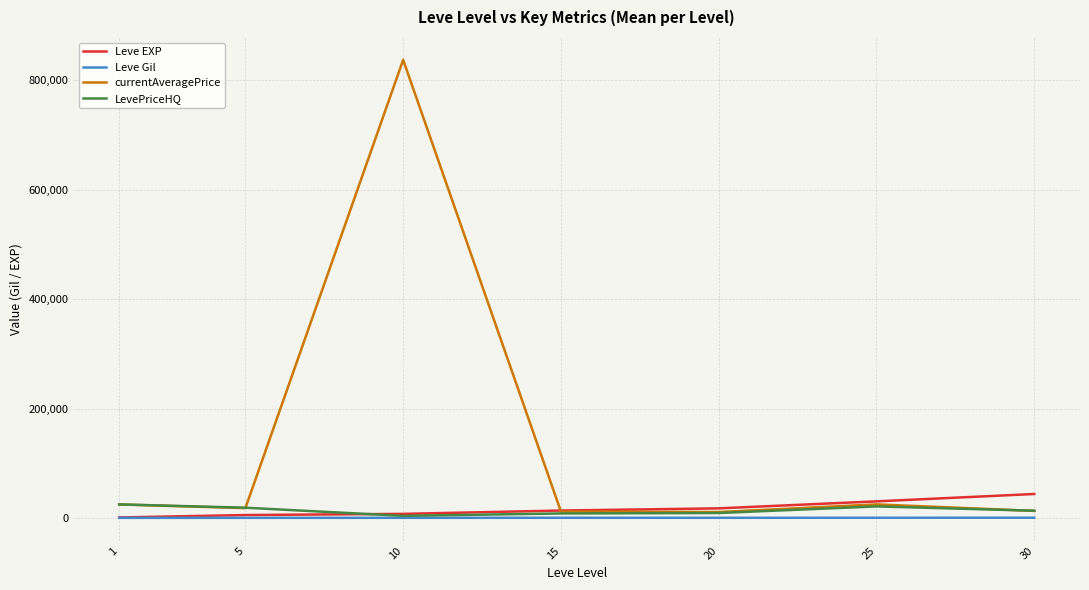

Which series has the largest total across all categories?

currentAveragePrice